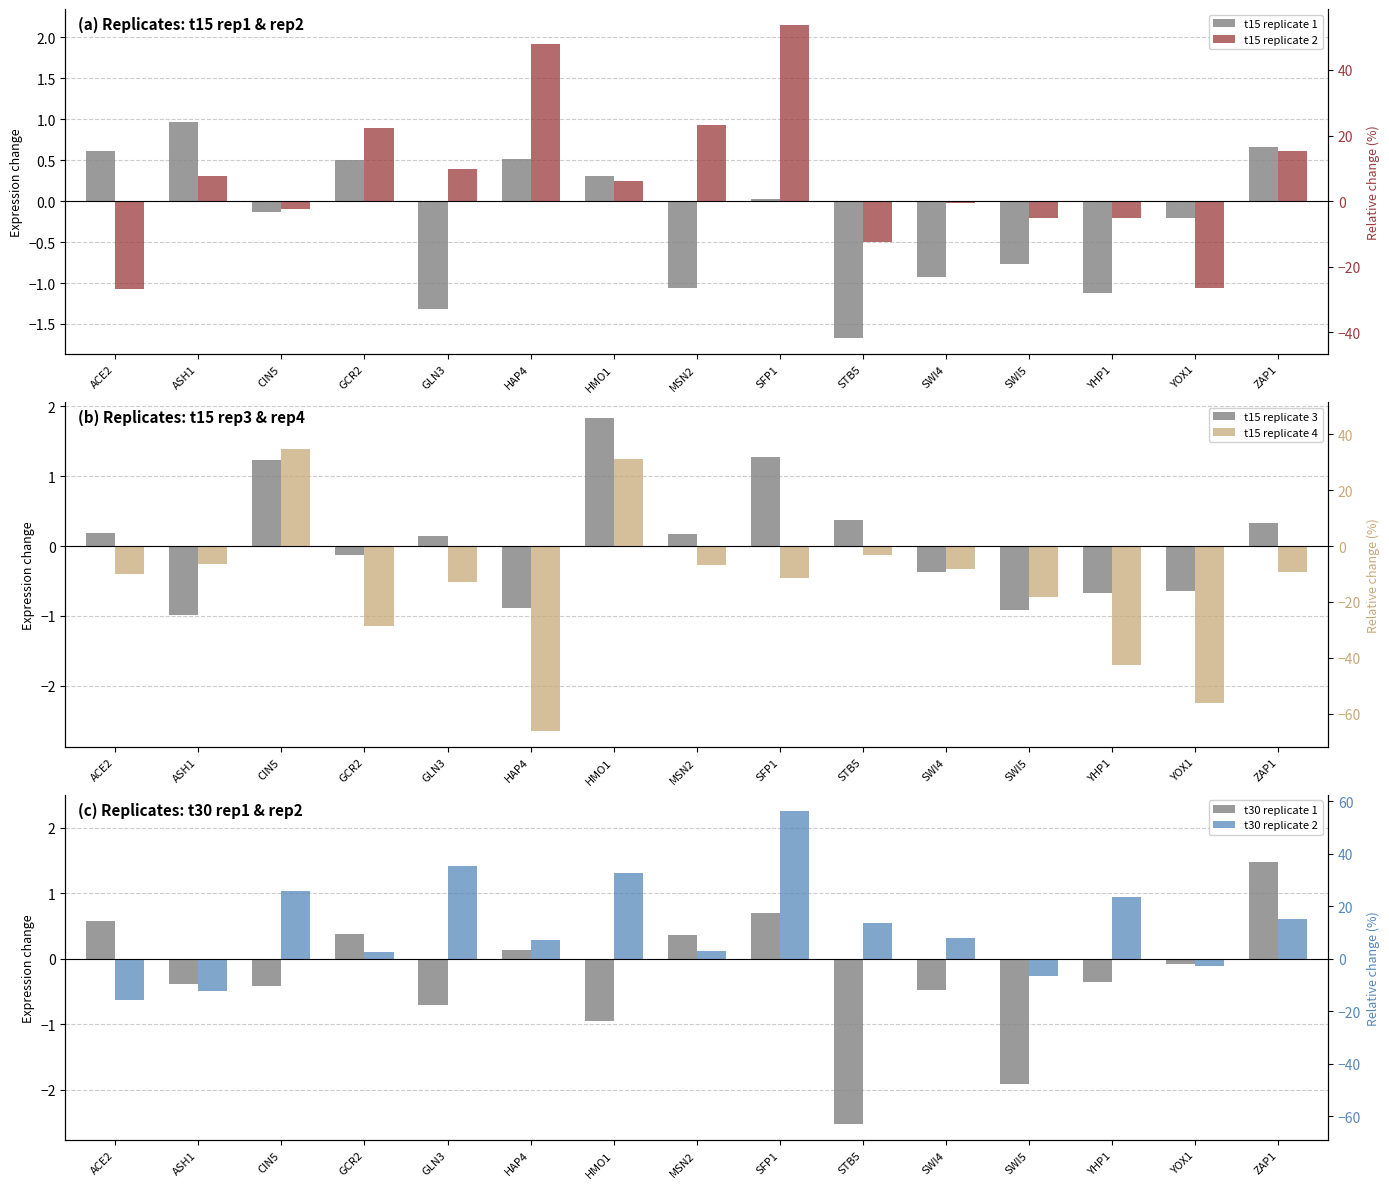

Which category has the lowest value across all series?

HAP4